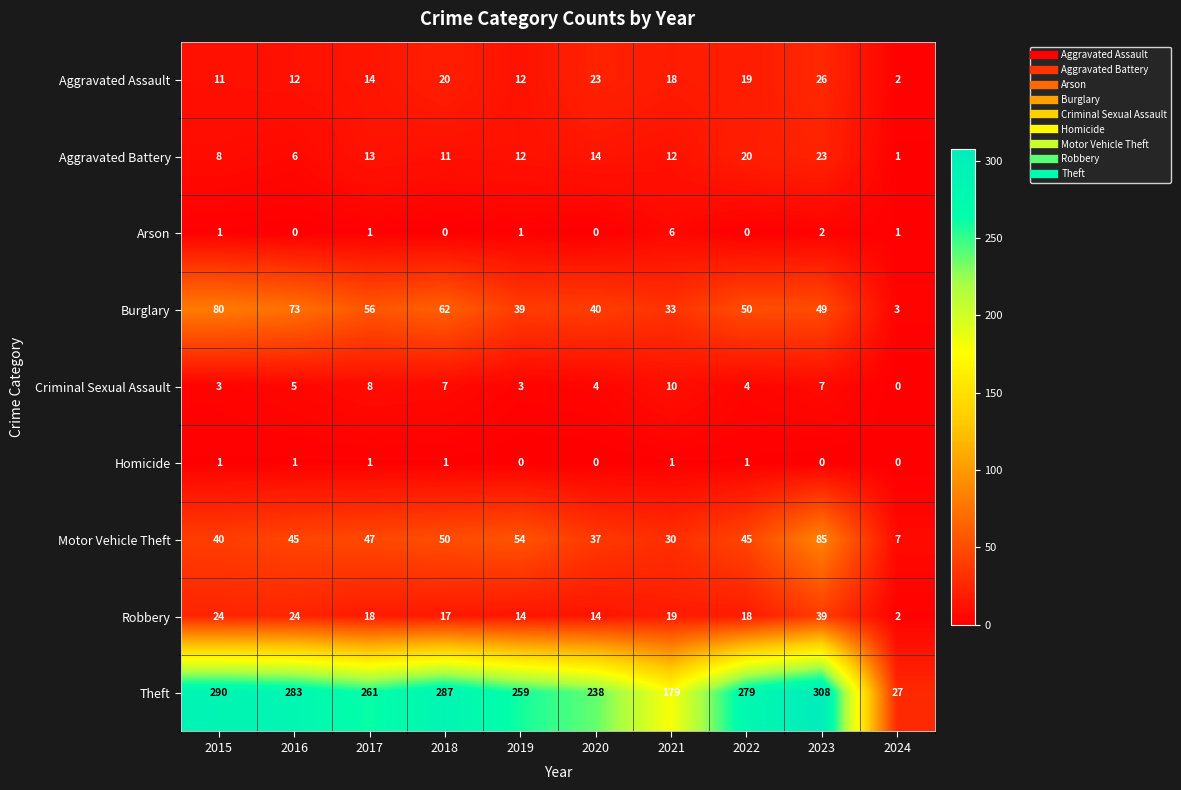

What is the sum of the Robbery values at 2016 and 2019?

38